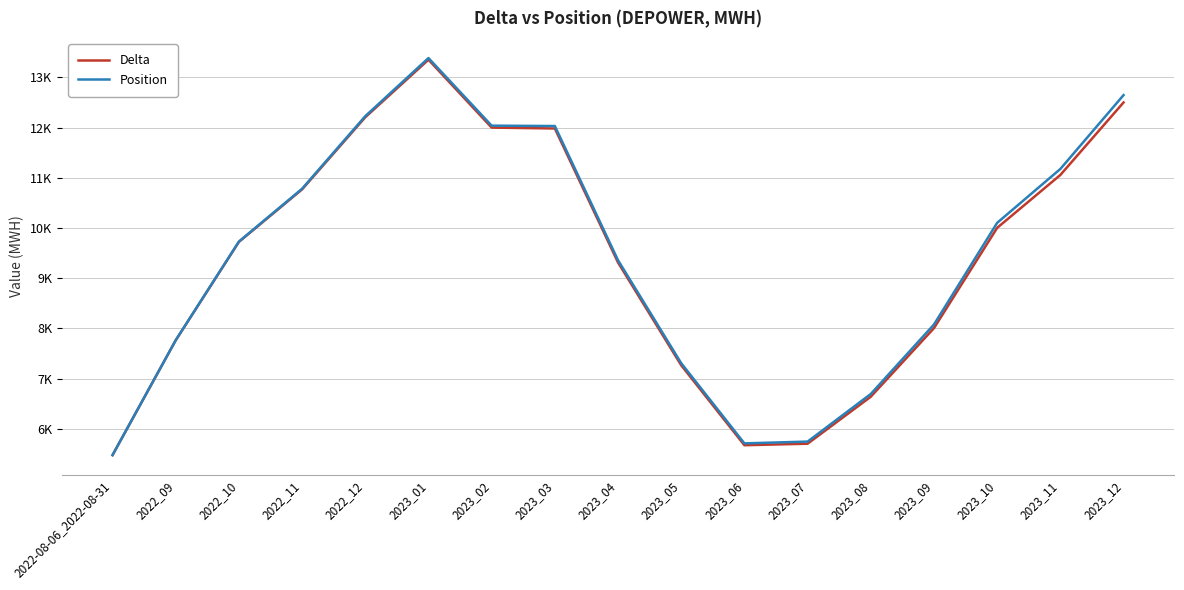

True or false: Position has more than 0 points higher than both neighbors.

True